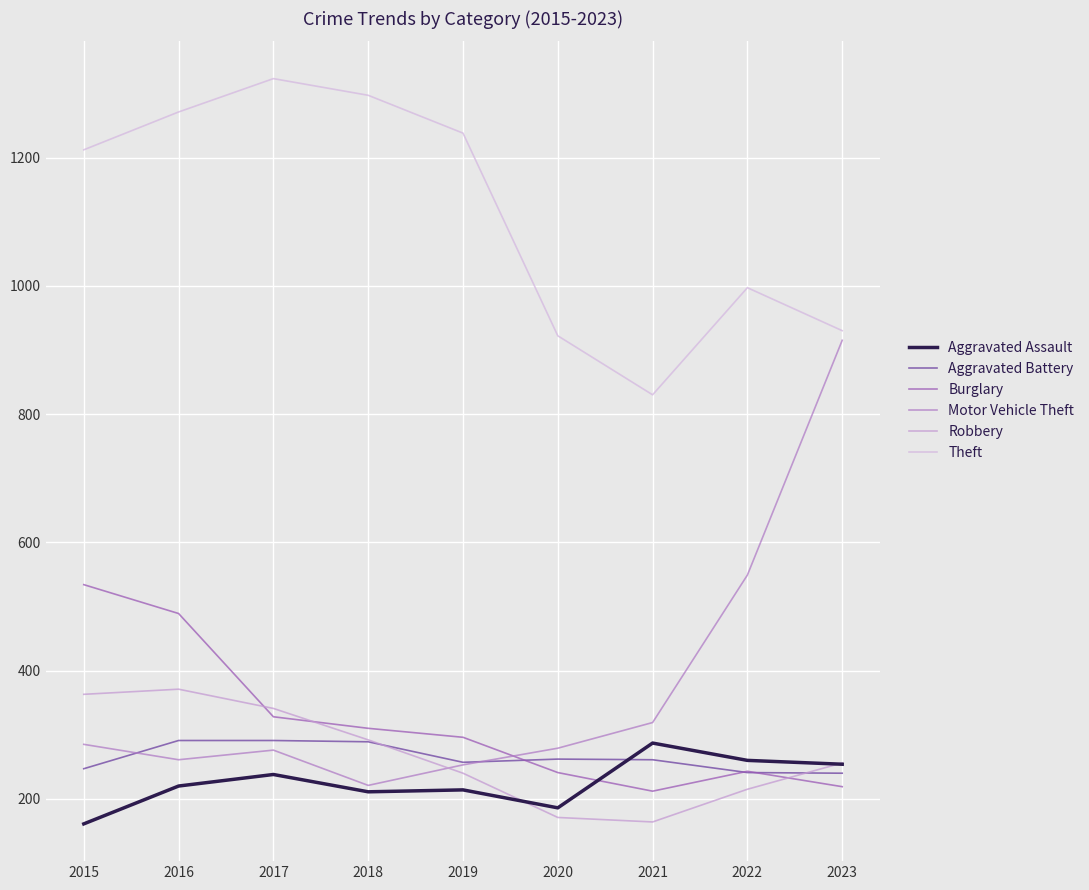

Which series has the widest spread of values?

Motor Vehicle Theft